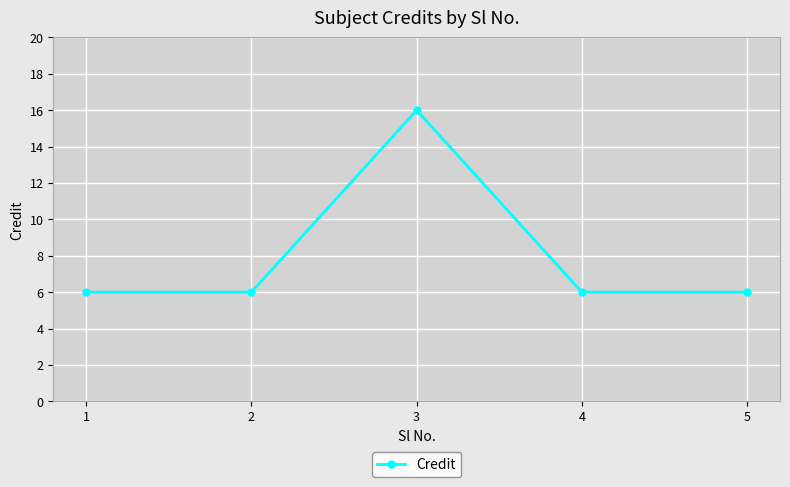

What is the difference between the maximum and minimum values?

10